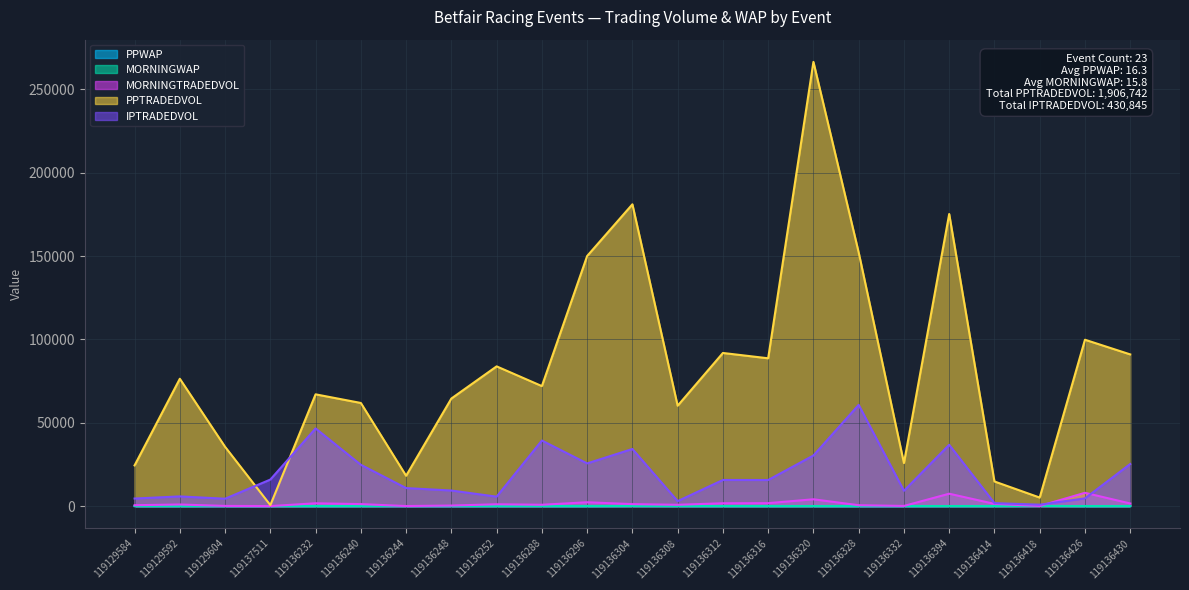

What position from the left is 119137511?

4